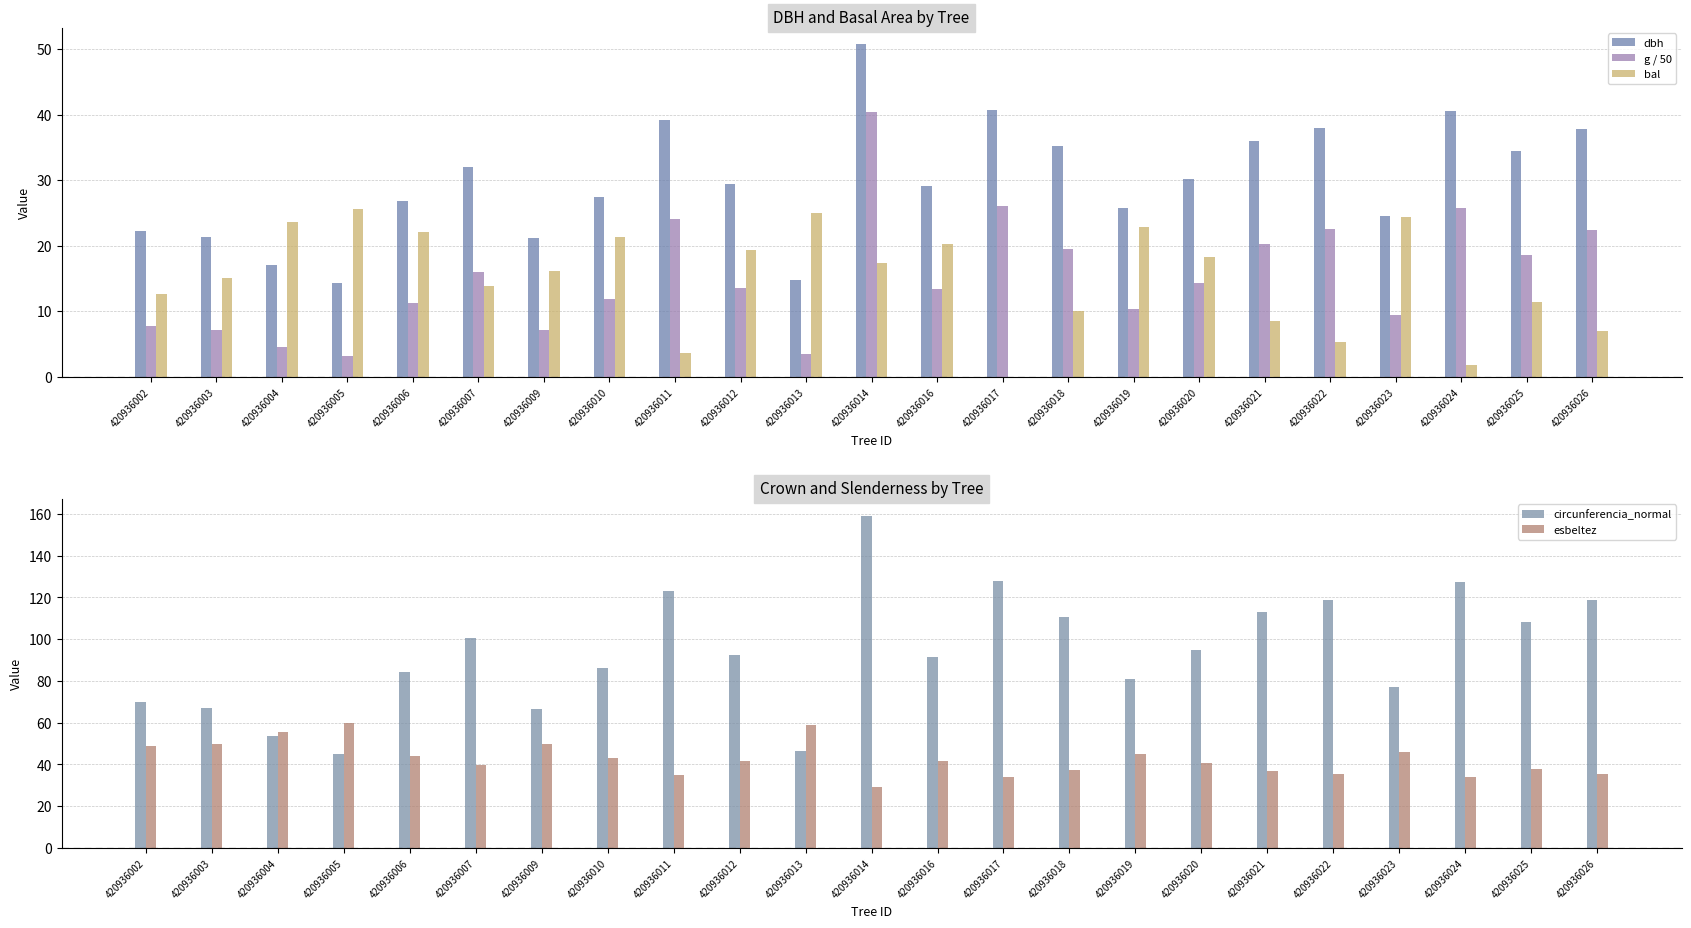

How many bars are there in total?

115